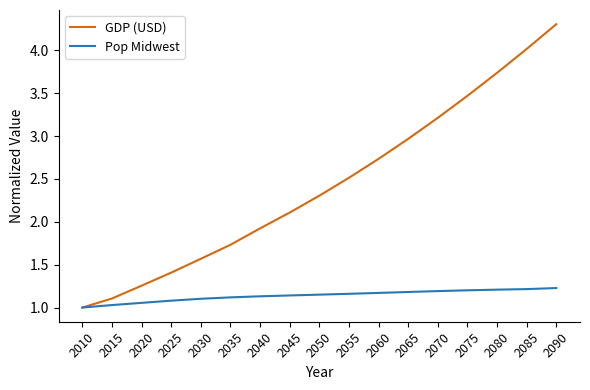

What is the greatest value displayed?

4.3